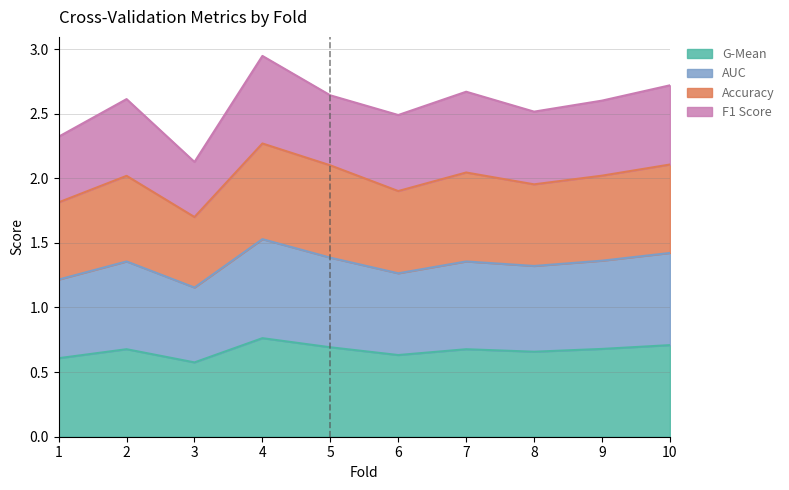

What is the total value across all series at 2?

2.6